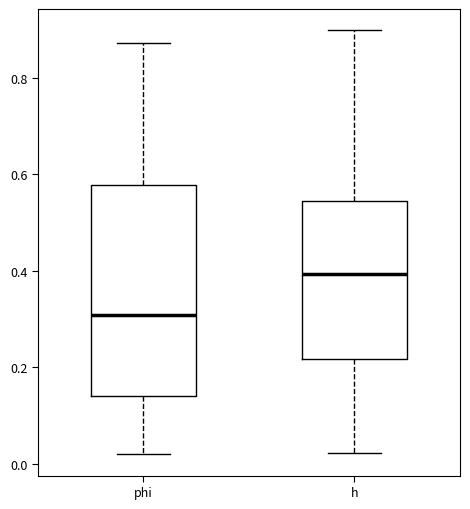

Which box is the tallest, from its lower edge to its upper edge?

phi